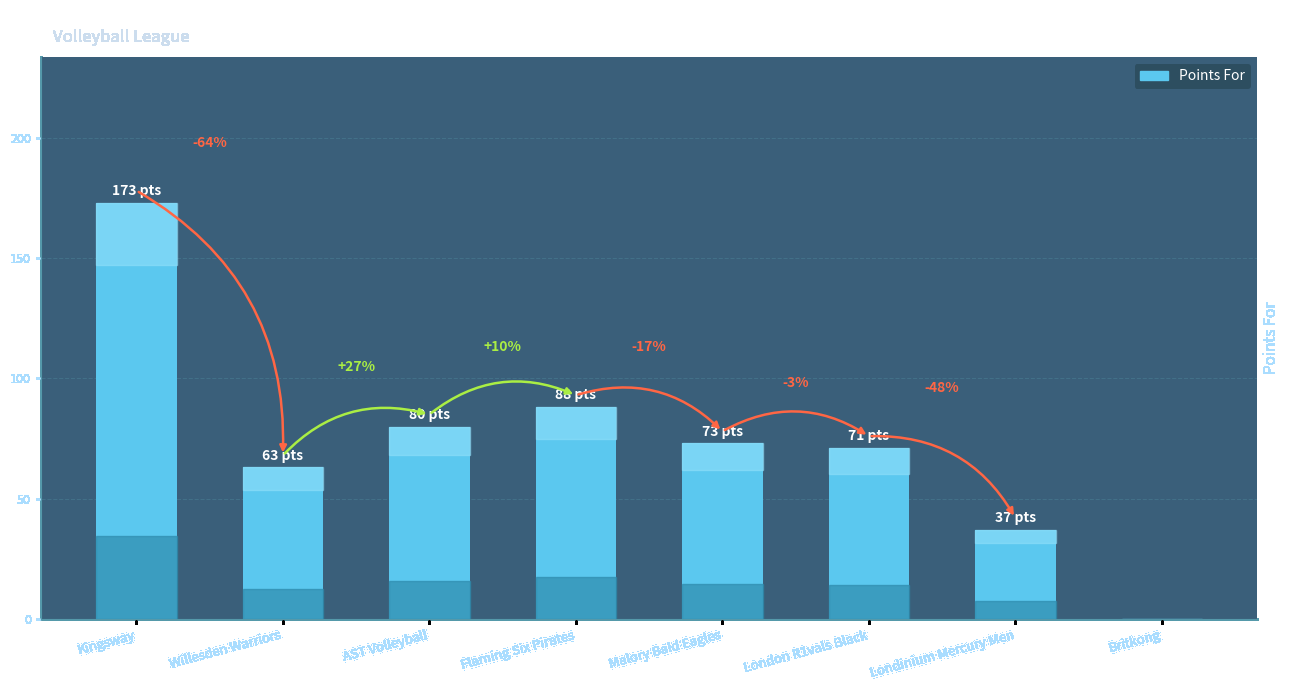

How many bars are there in total?

8